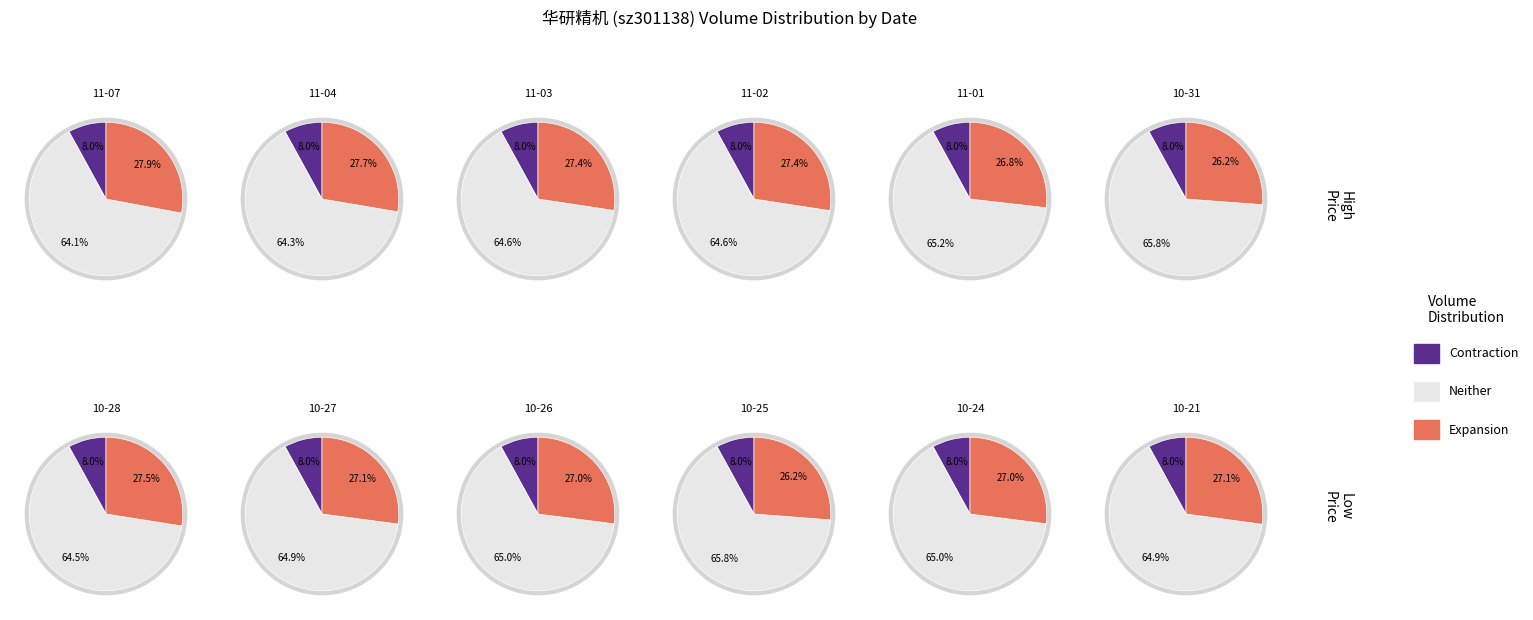

To the nearest percent, what is the combined percentage of 2022-11-01 and 2022-11-04?

36%